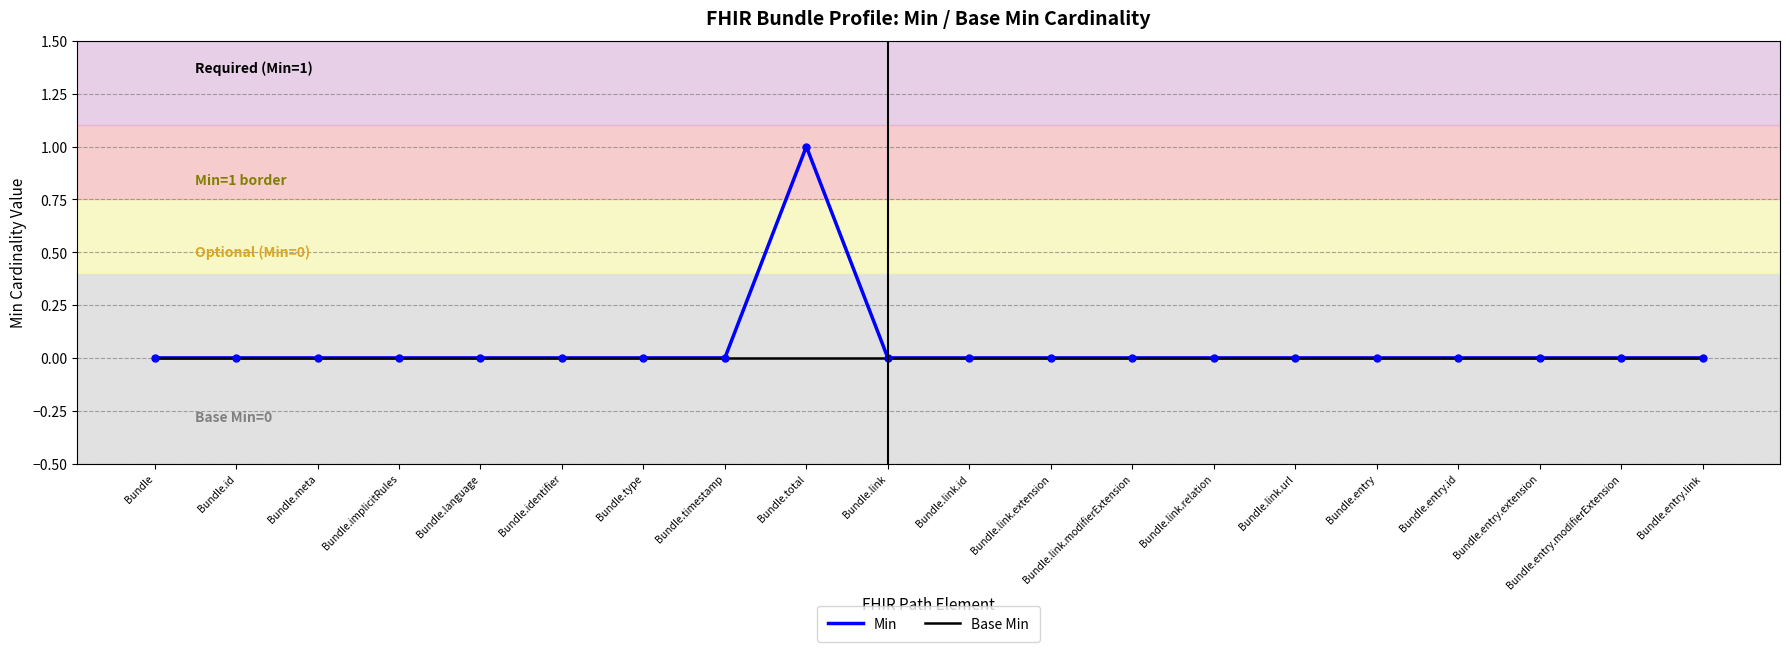

Which series has the largest total across all categories?

Min